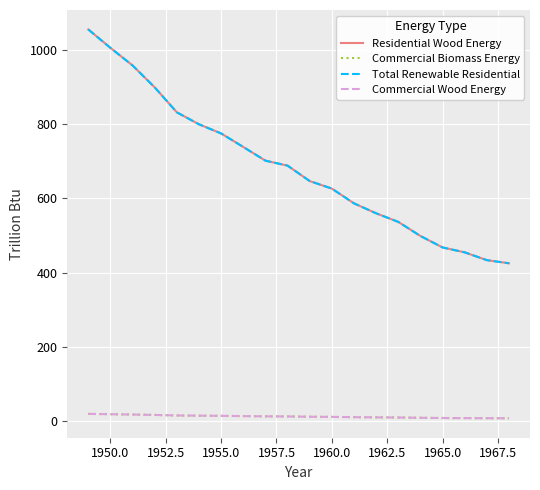

Is this an area chart (filled region under the line)?

No